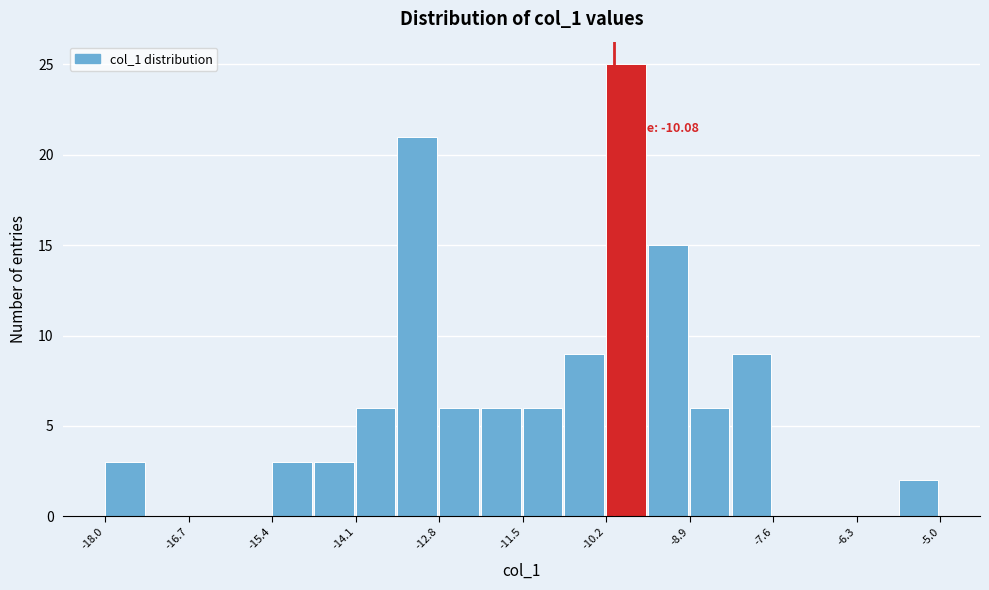

Around what value on the x-axis is the tallest bar? Give the approximate position of its centre, as read against the axis.

-9.8